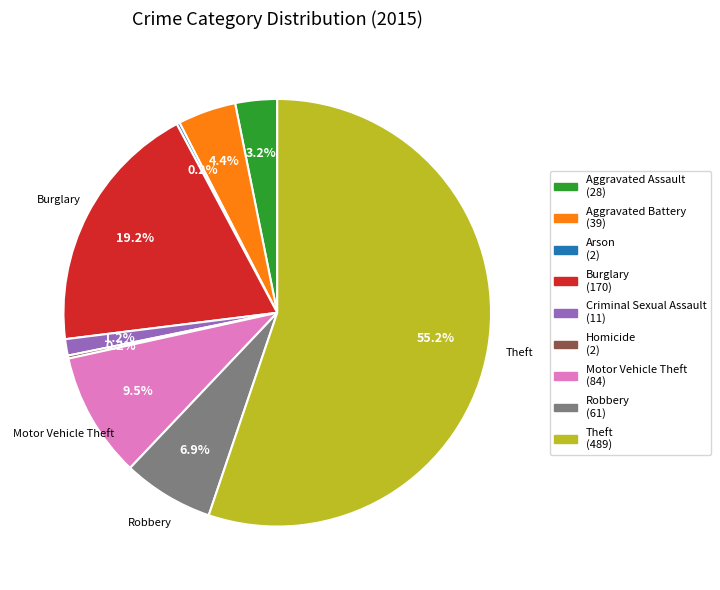

Between Robbery (61) and Burglary (170), which is larger?

Burglary (170)